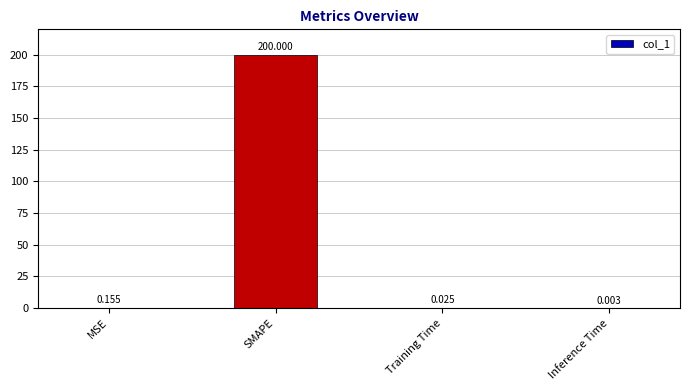

Between MSE and Training Time, which is larger?

MSE